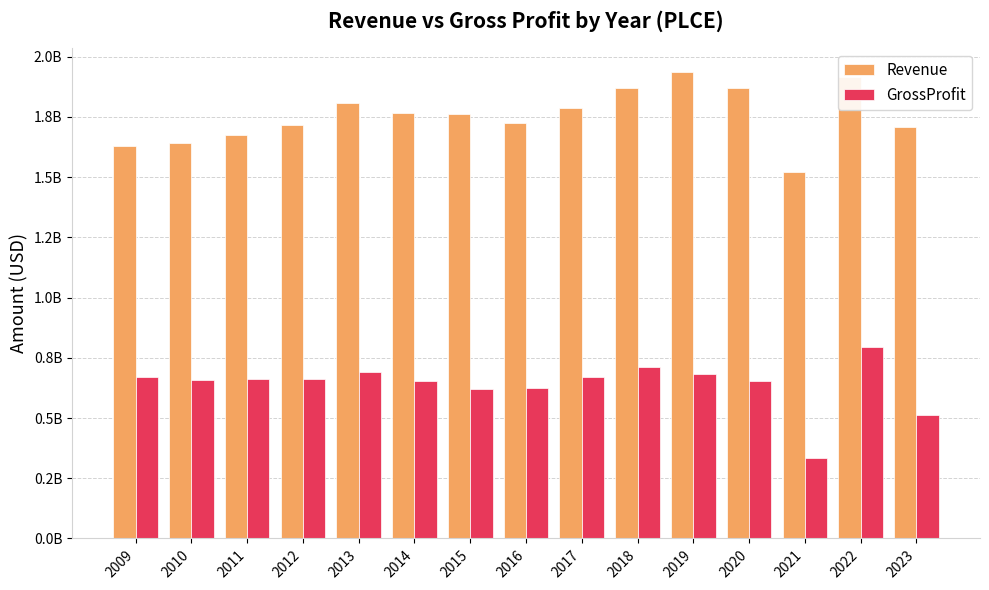

What is the value of the Revenue bar at the 6th from the left?

1765789000